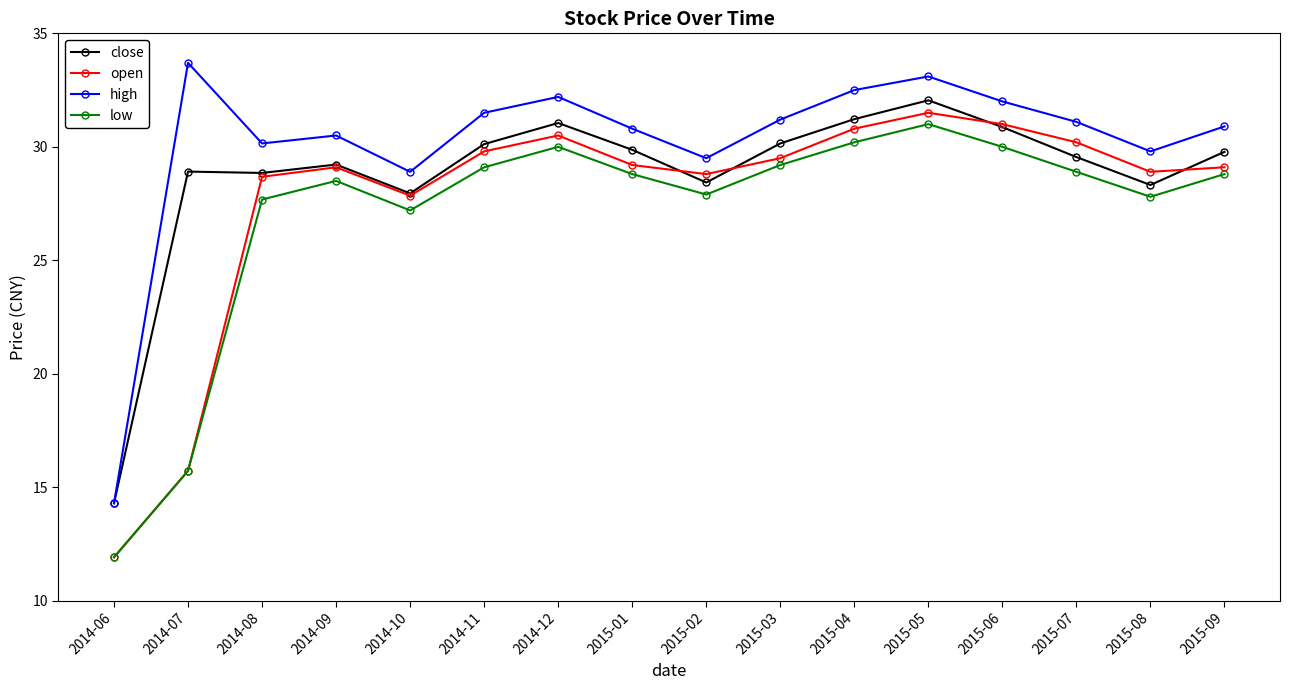

What is the difference between the open values at 2014-07 and 2015-01?

13.5